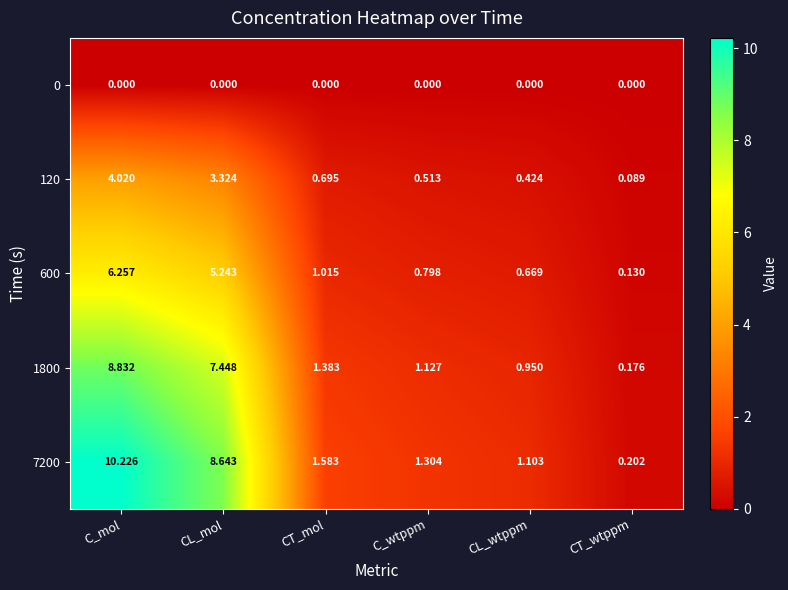

At which category is the sum across all series the highest?

C_mol